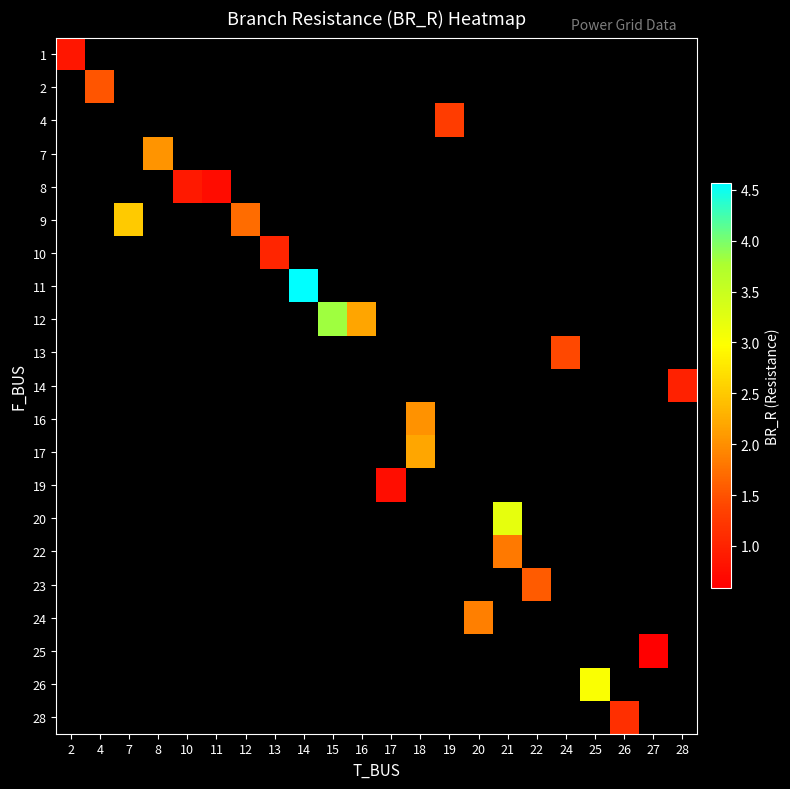

What is the maximum value shown in the chart?

4.6